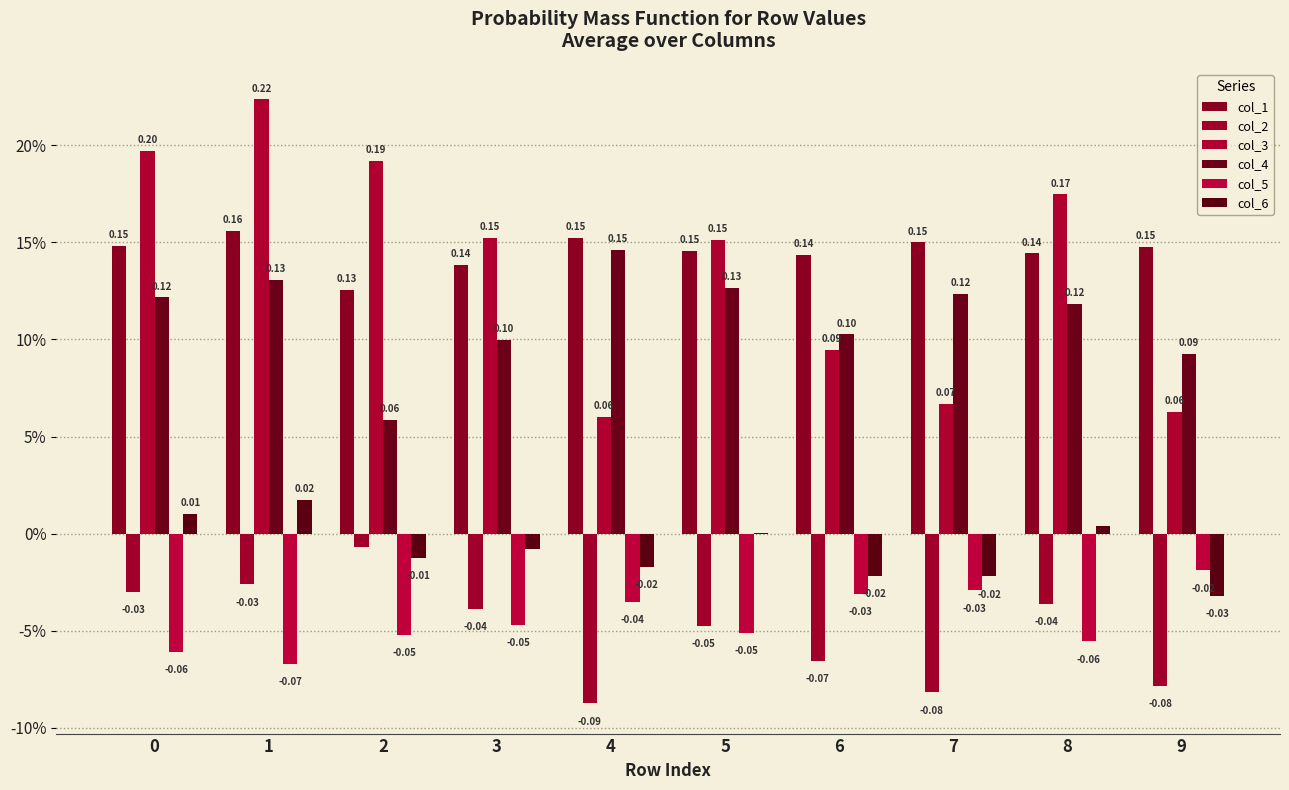

What is the sum of all col_2 values?

-0.5